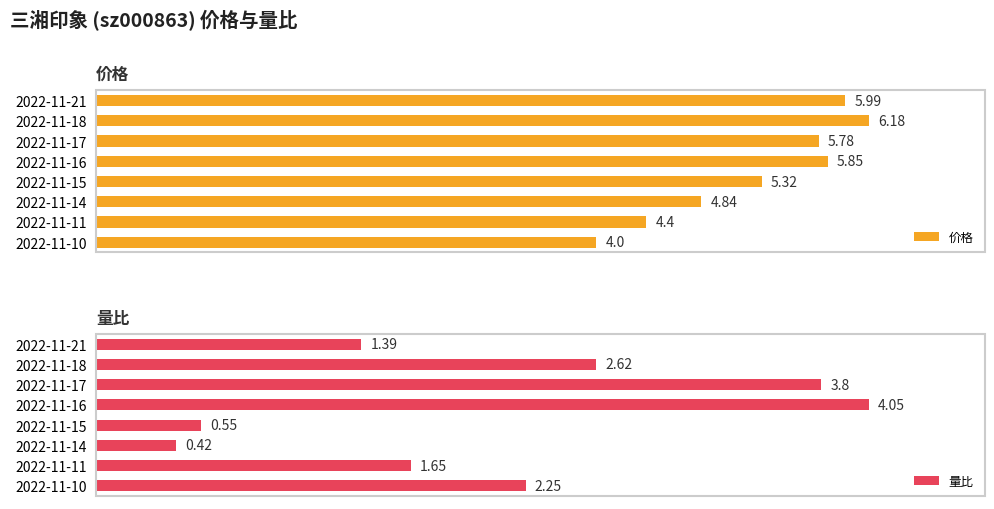

At how many categories does at least one series exceed 3?

8